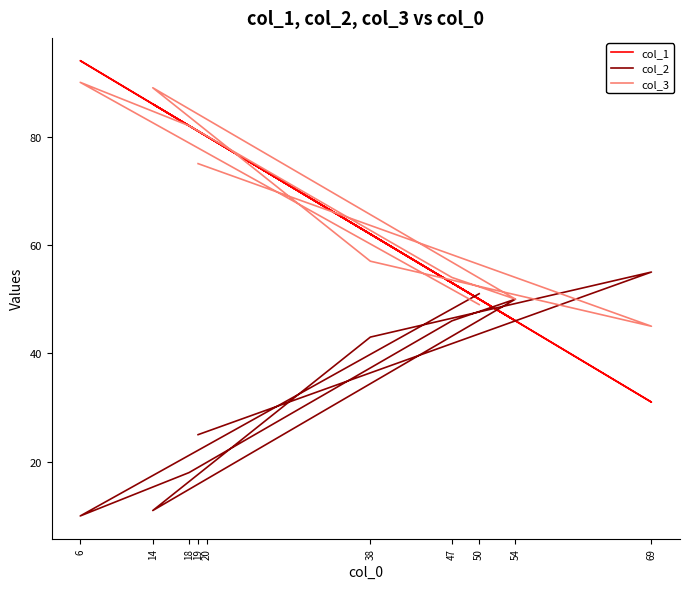

List the labels in order of col_1 value, smallest first.

69, 54, 50, 47, 38, 20, 19, 18, 14, 6